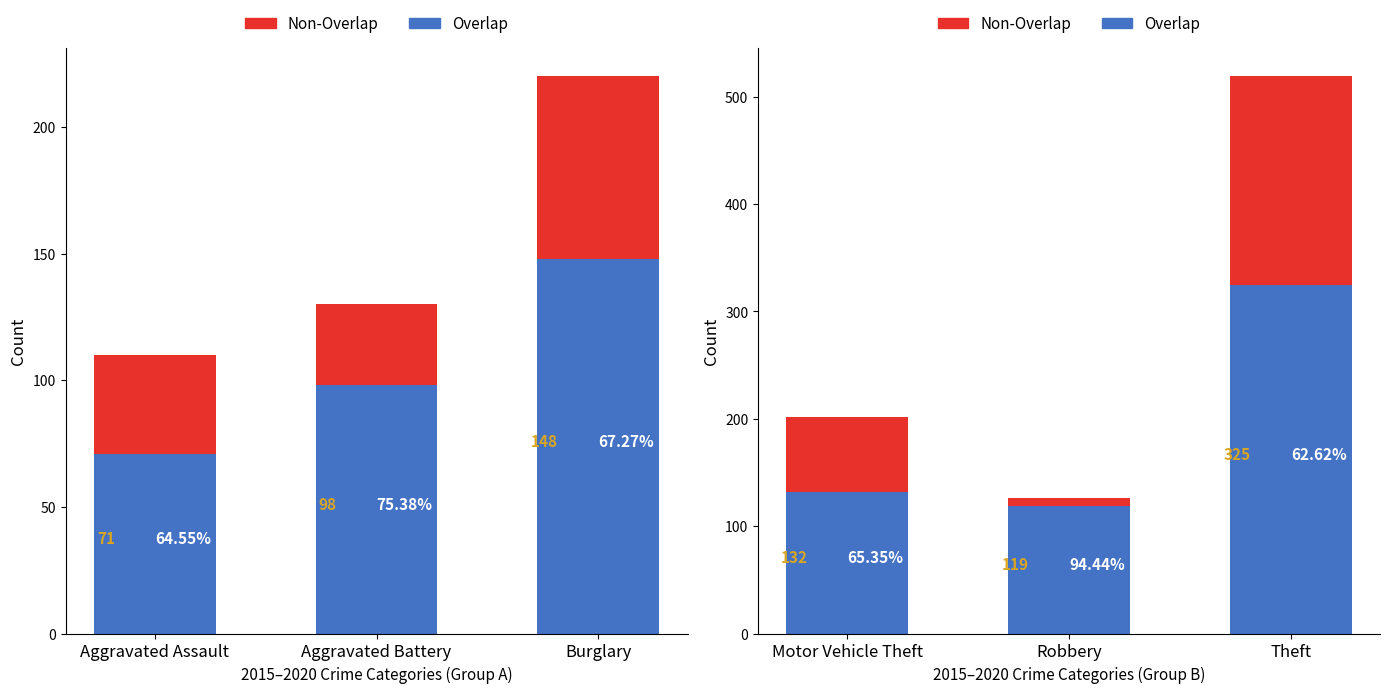

What is the minimum value shown in the chart?

7